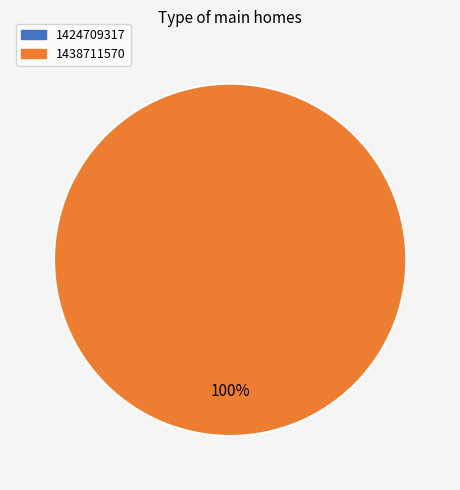

Between 1438711570 and 1424709317, which is larger?

1438711570